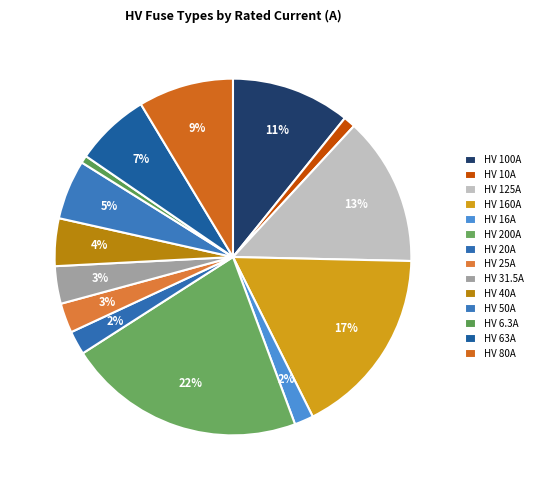

How many segments does this pie chart have?

14